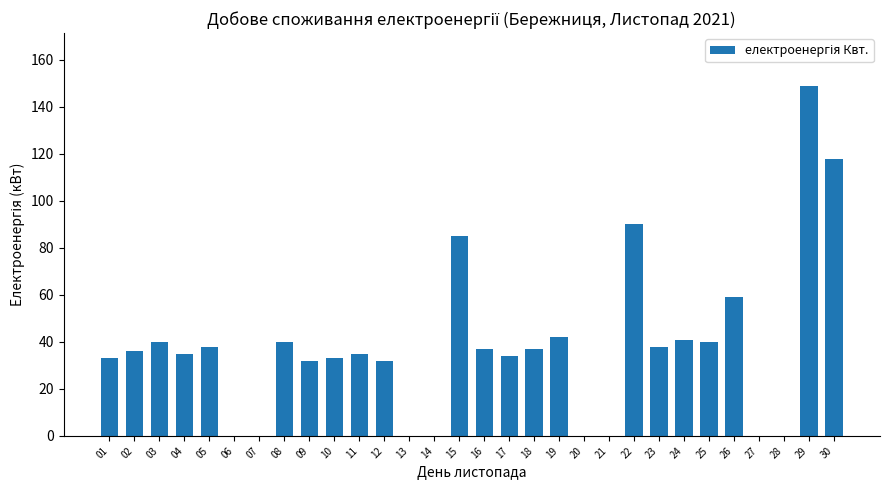

Where is the data nearest to the value 74?

15